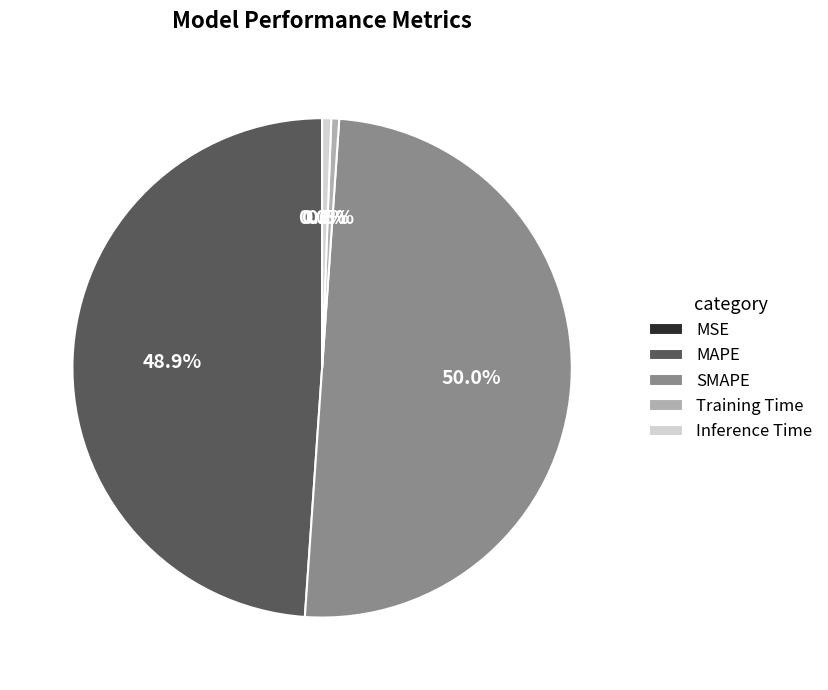

Combined, do Inference Time and MAPE account for over 50%?

No